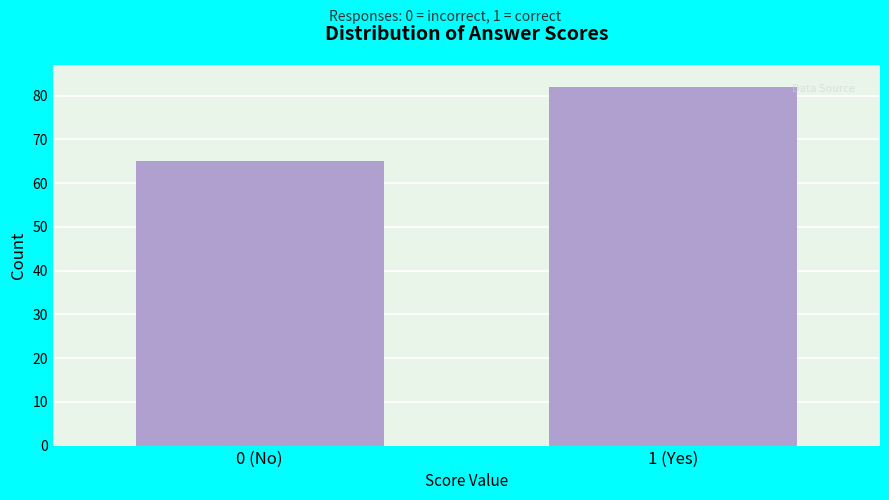

Reading left to right, list all the values displayed in this chart.

65	82